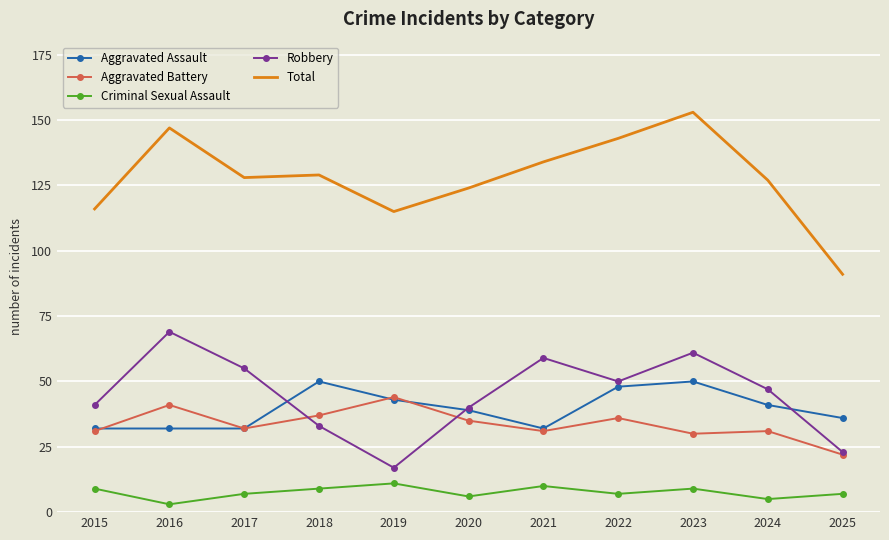

In Robbery, how many points are lower than both neighbors (excluding endpoints)?

2